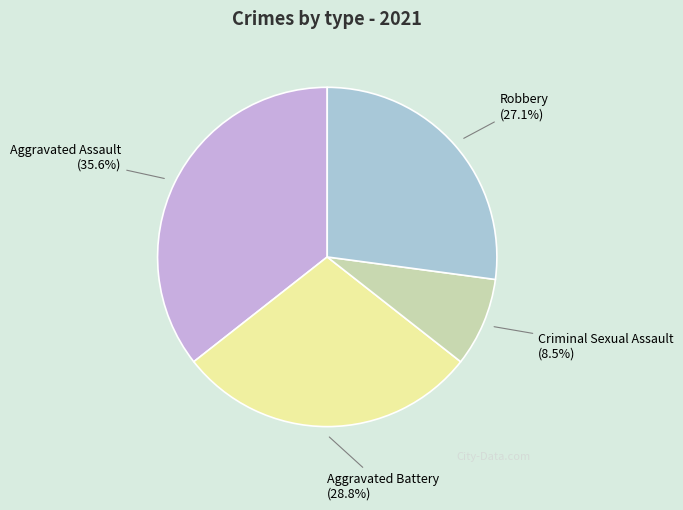

Does any single category account for the majority?

No